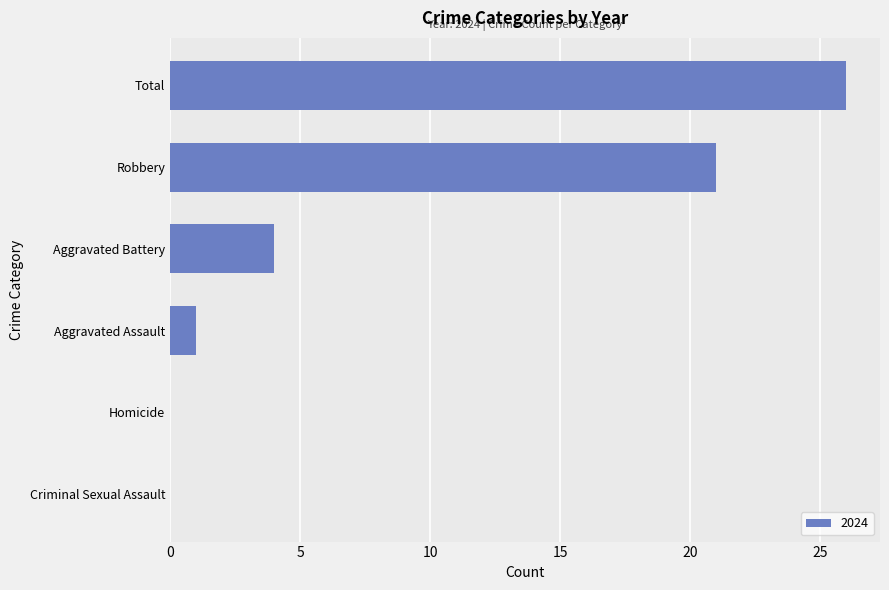

Reading bottom to top, list all the values displayed in this chart.

Criminal Sexual Assault=0	Homicide=0	Aggravated Assault=1	Aggravated Battery=4	Robbery=21	Total=26